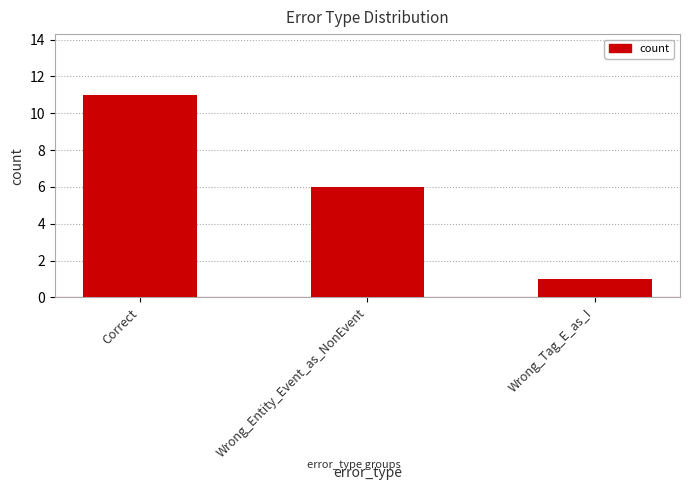

Reading left to right, list all the values displayed in this chart.

11	6	1